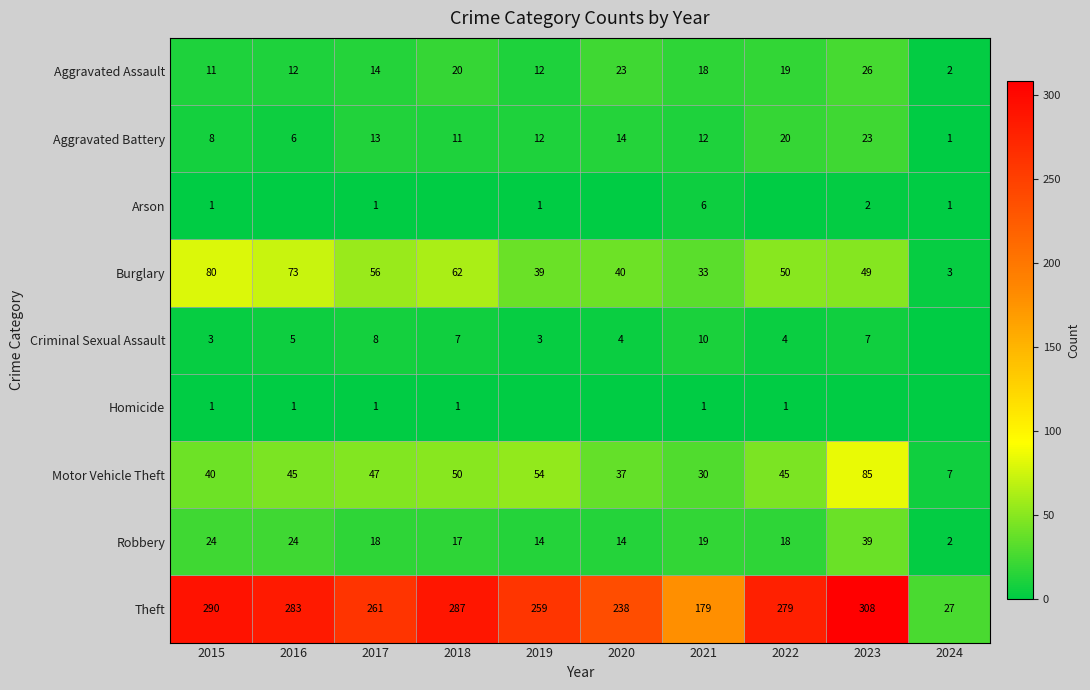

Where is Theft nearest to the value 167?

2021